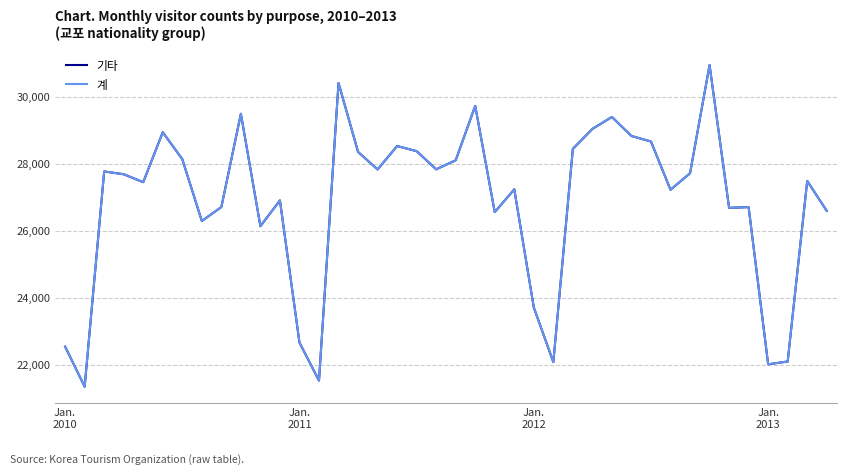

Rank the series by their maximum value, from lowest to highest.

기타, 계